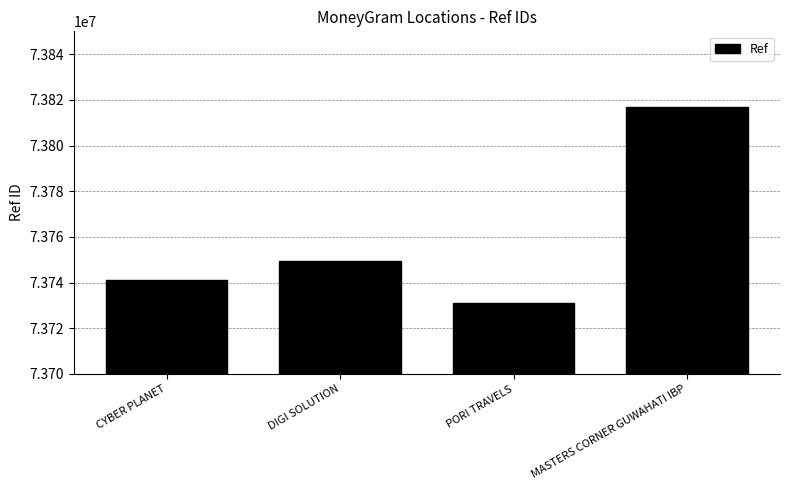

The chart shows a value of 47383686 at MASTERS CORNER GUWAHATI IBP. True or false?

False